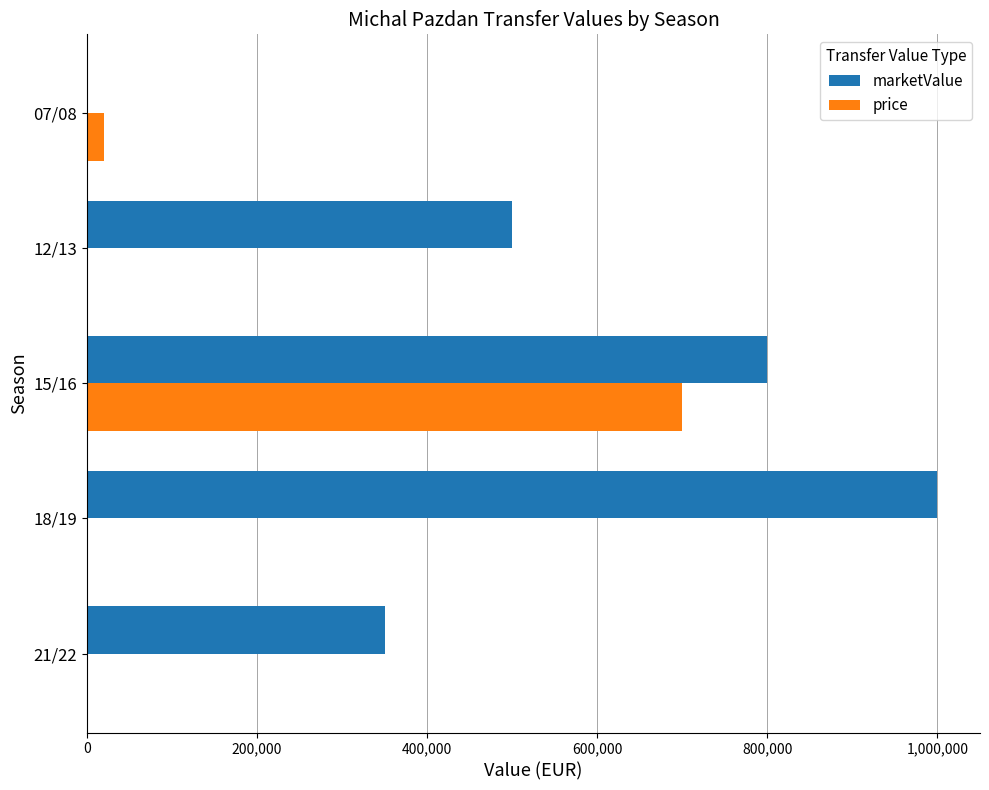

The value of marketValue at 15/16 is 247634. True or false?

False